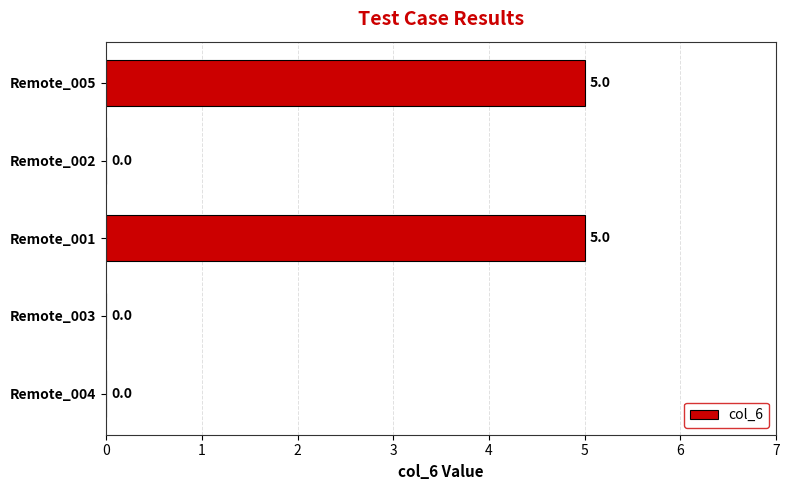

What is the sum of the values at Remote_001 and Remote_003?

5